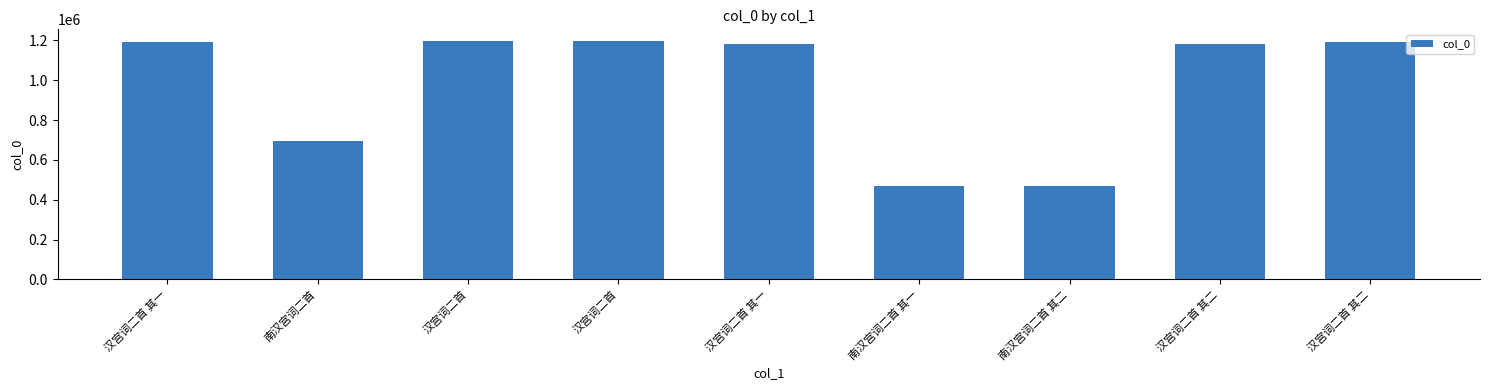

What is the sum of the values at 南汉宫词二首 其一 and 汉宫词二首 其二?

1661852